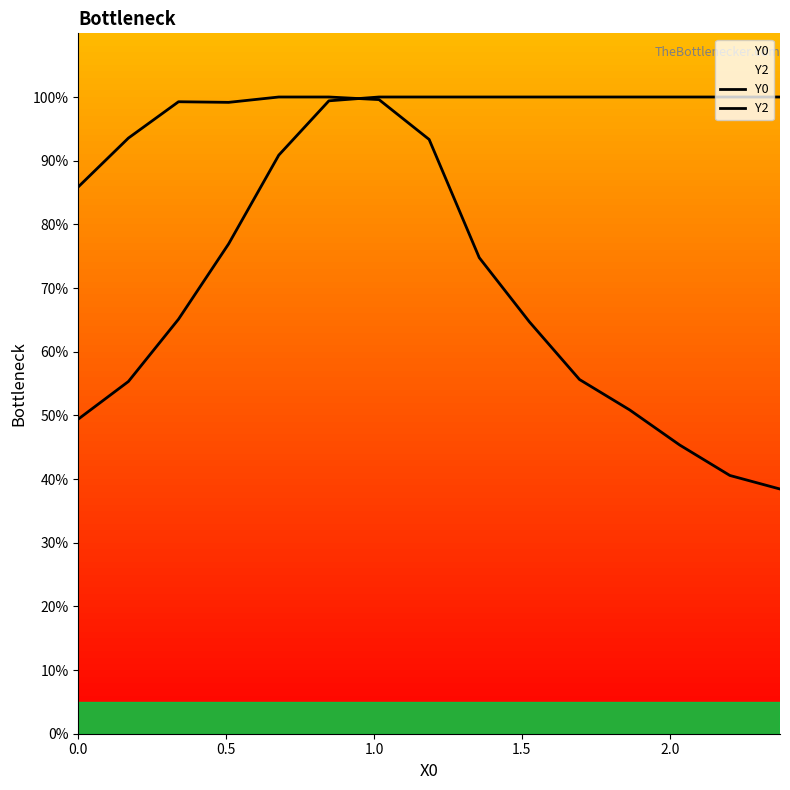

List the series in order of their peak value, highest first.

Y0, Y2